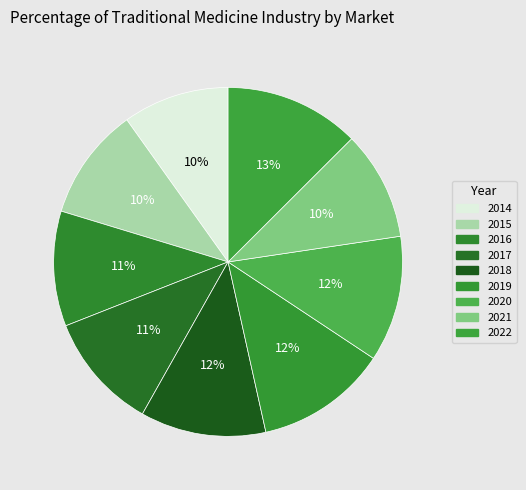

To the nearest percent, what is the combined percentage of 2018 and 2022?

24%